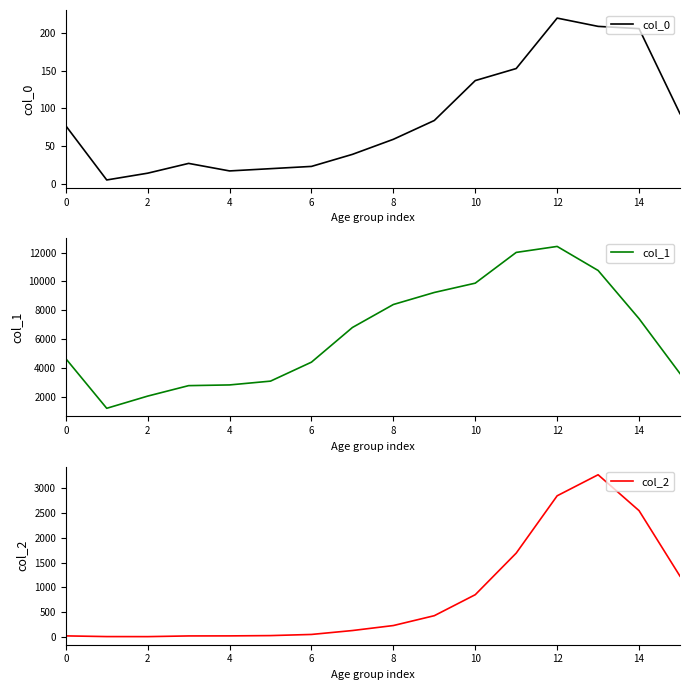

True or false: col_0 has a value of 288 at 14.

False